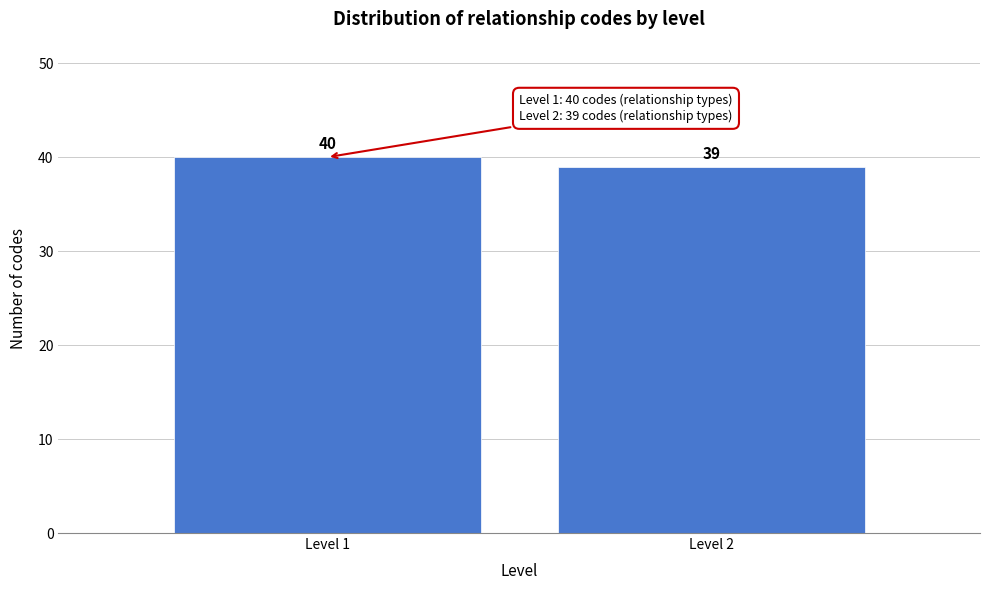

Reading right to left, extract all data points from this chart.

Level 2=39	Level 1=40